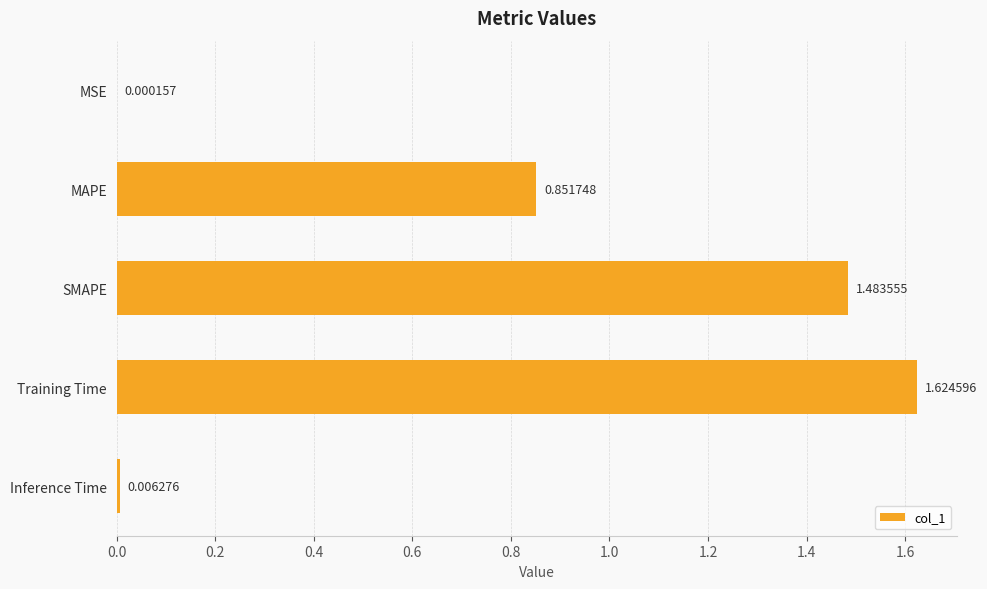

Which category has the highest value across all series?

Training Time